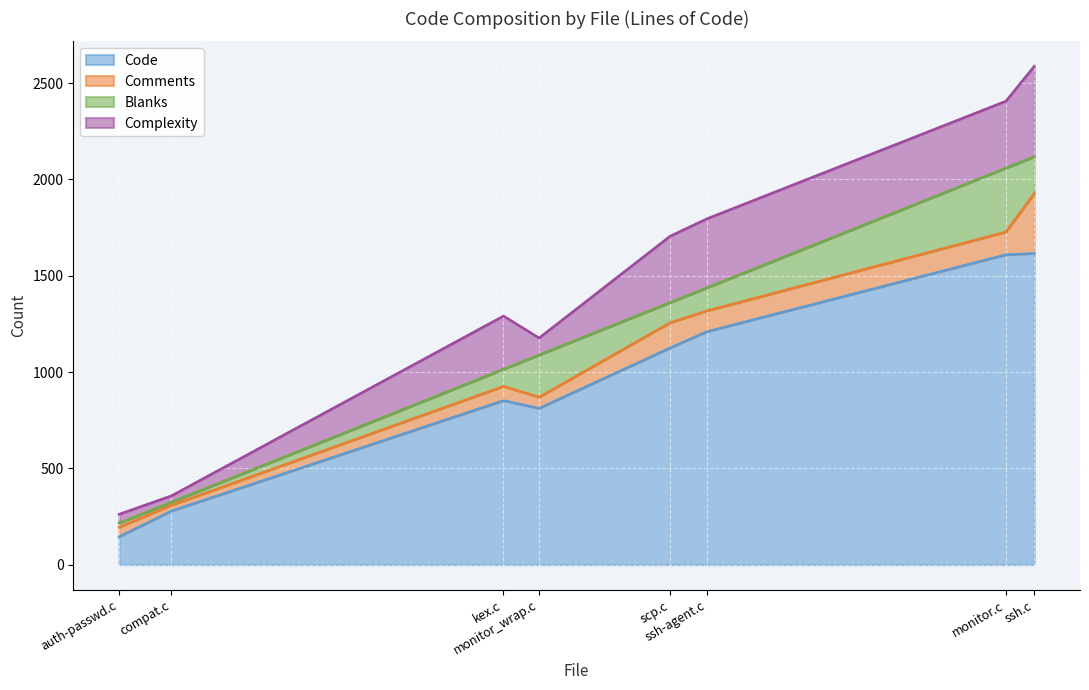

The value of Blanks at auth-passwd.c is 22. True or false?

True